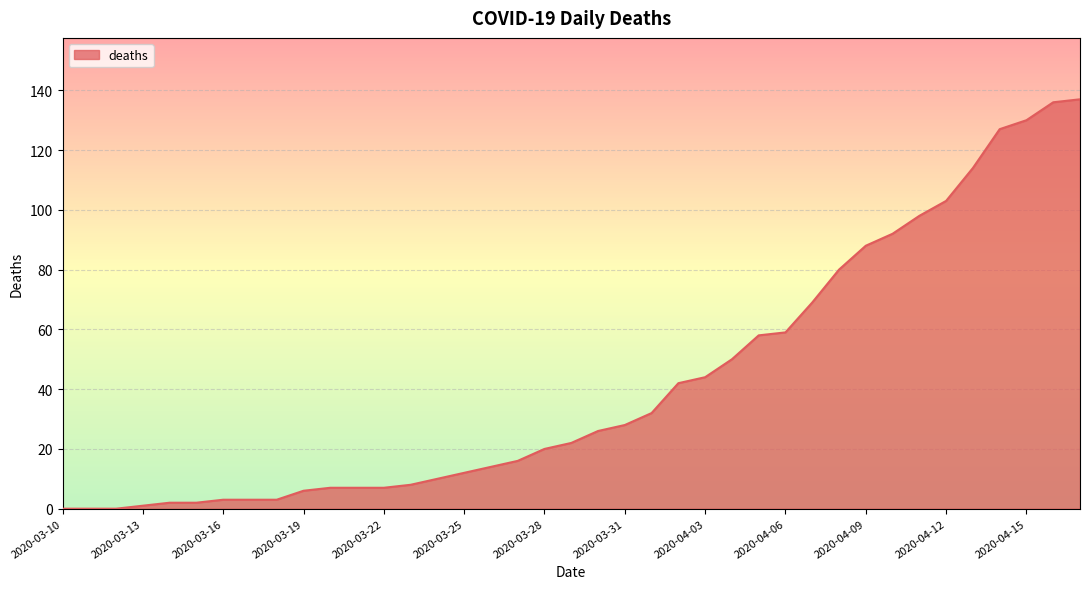

What is the greatest value displayed?

137